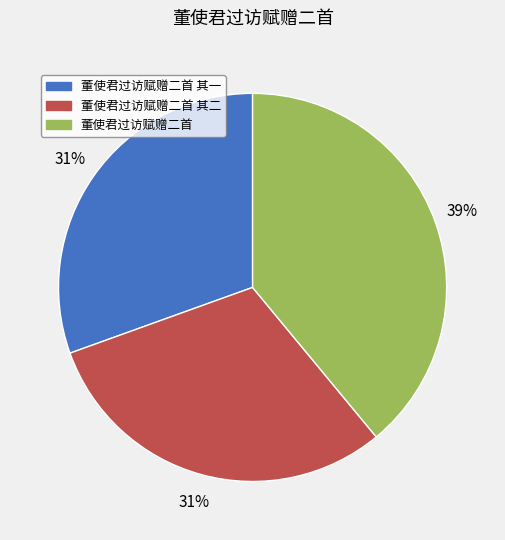

To the nearest percent, what is the average slice percentage?

33%